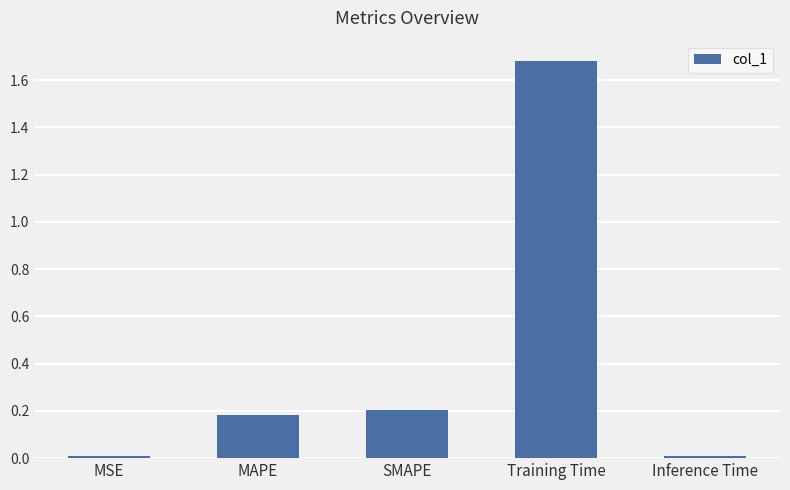

True or false: the data shows 0.0 at MSE.

True